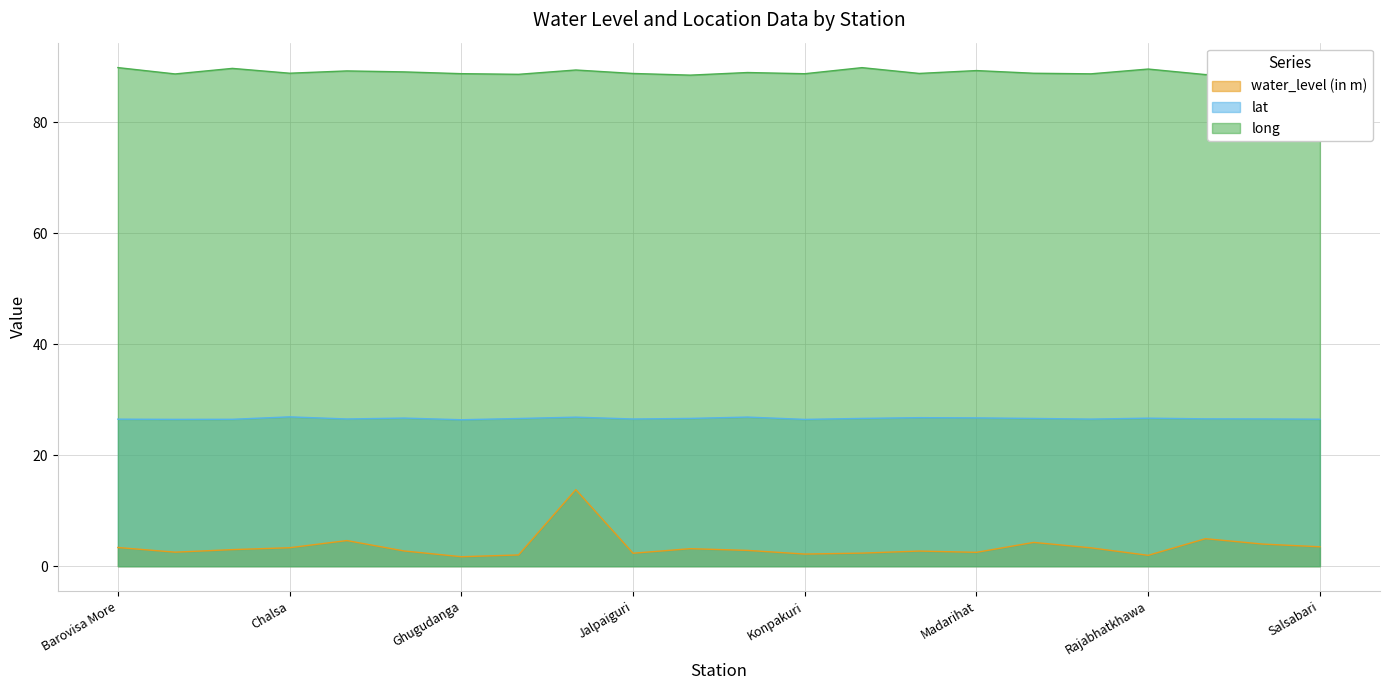

At which label is water_level (in m) closest to 7?

Rajganj